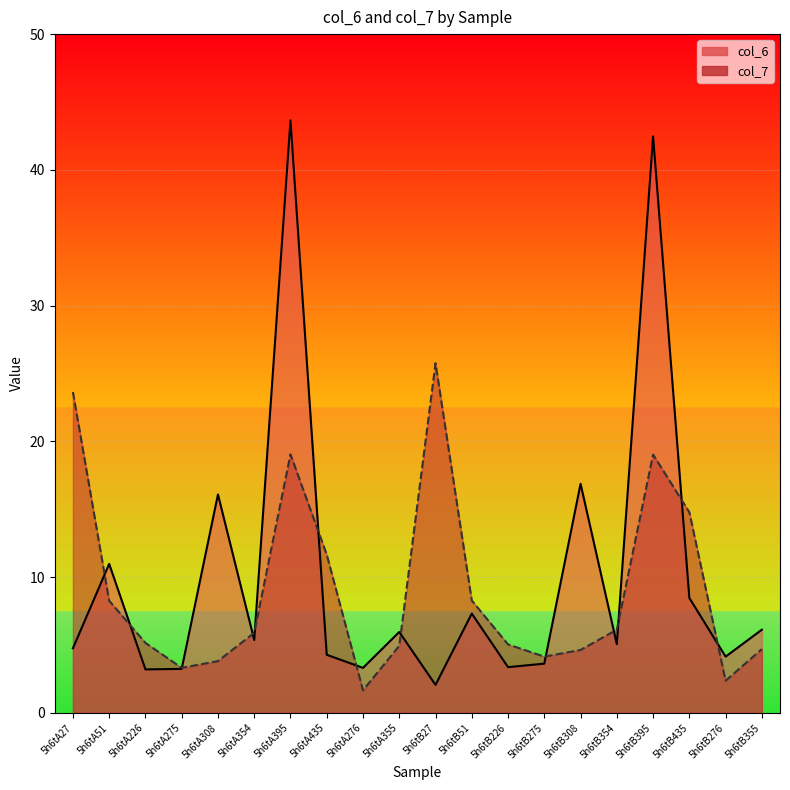

List the series in order of their overall mean, lowest first.

col_7, col_6